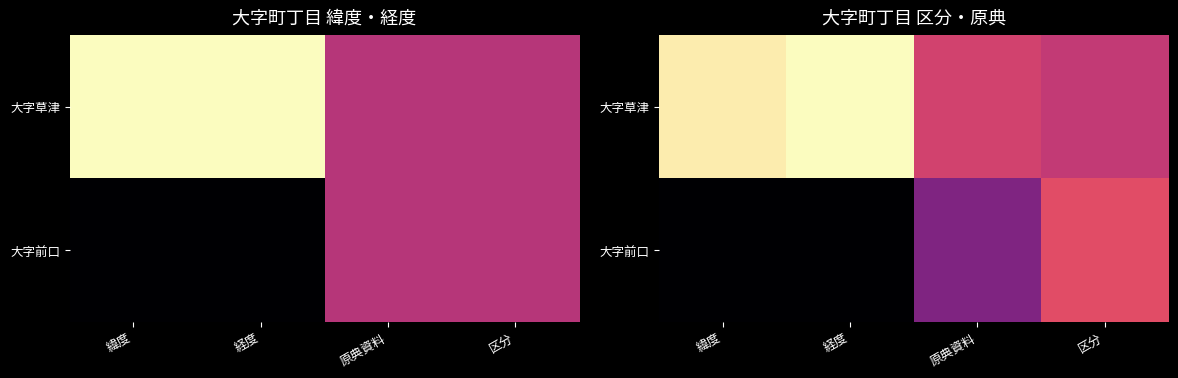

At 区分, list the series in order from largest to smallest.

大字前口, 大字草津